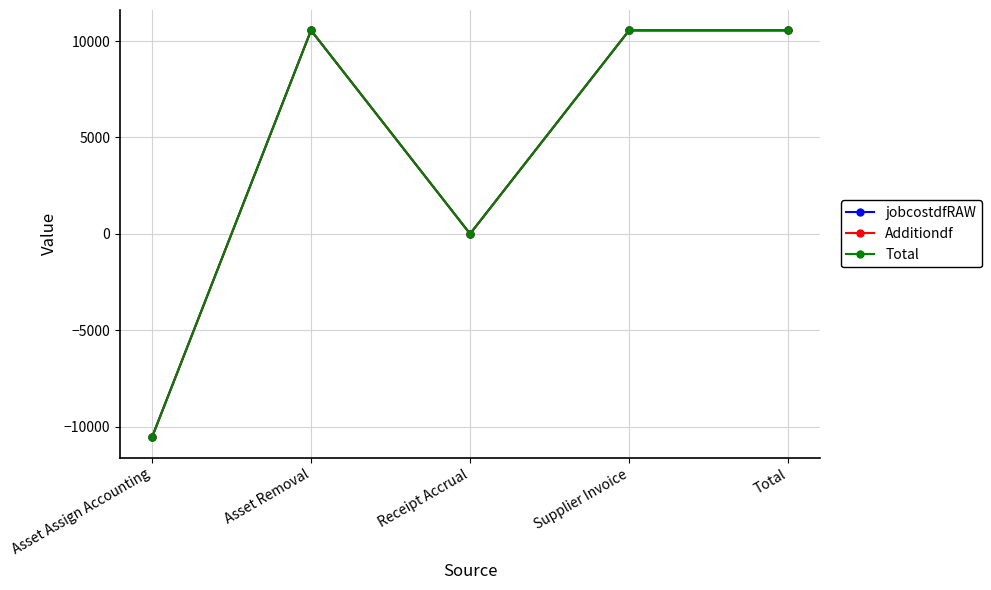

List the series in order of their peak value, lowest first.

jobcostdfRAW, Additiondf, Total